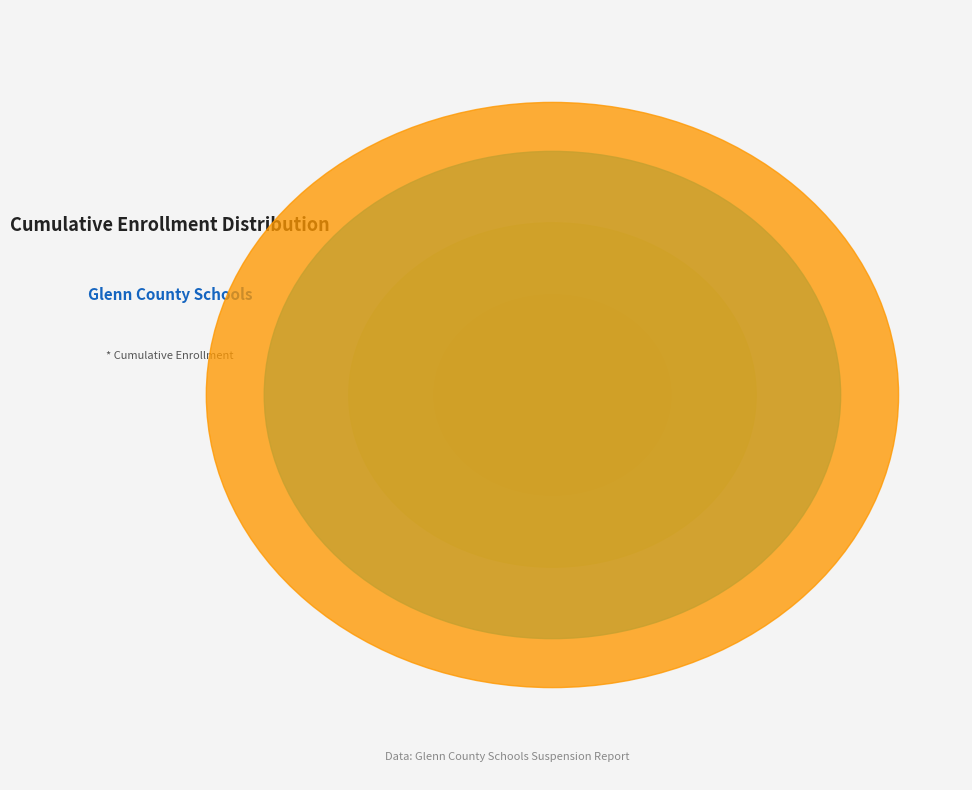

What percentage do Hamilton Unified and Orland Joint Unified together represent?

54.9%